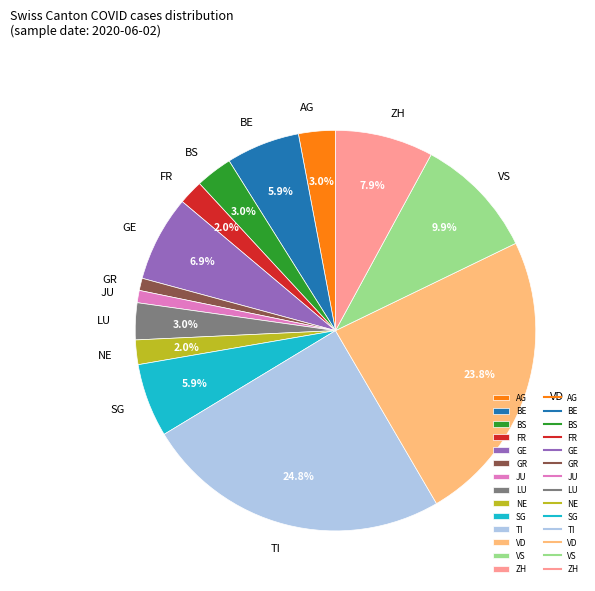

To the nearest percent, what portion does SG represent?

6%